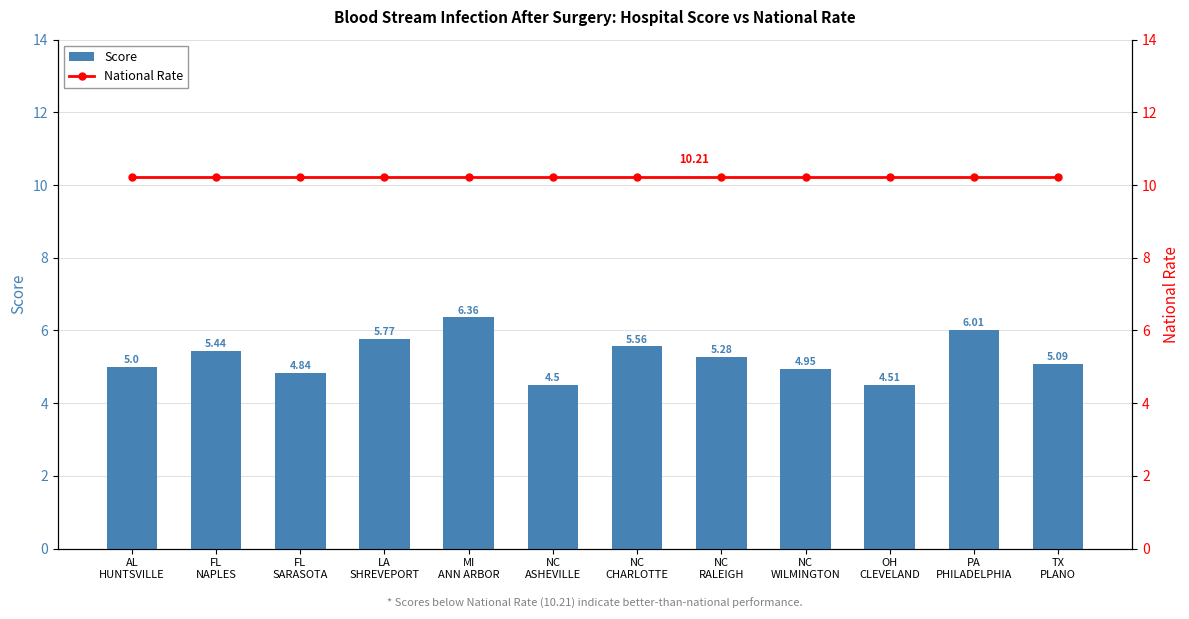

List the series in order of their peak value, highest first.

National Rate, Score